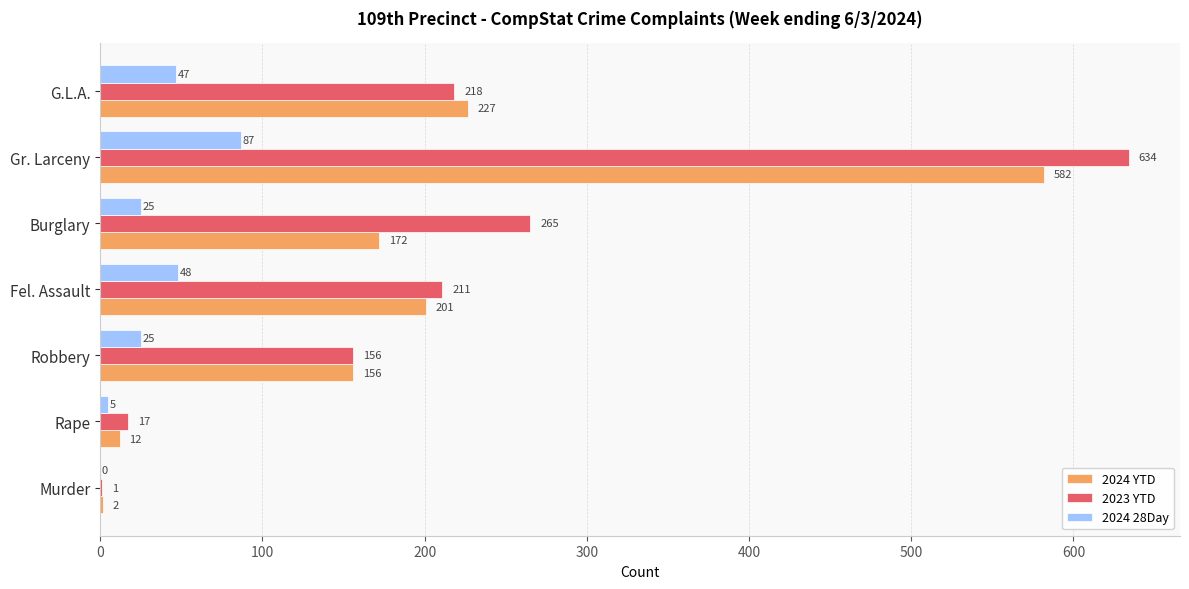

How many series are shown in this chart?

3